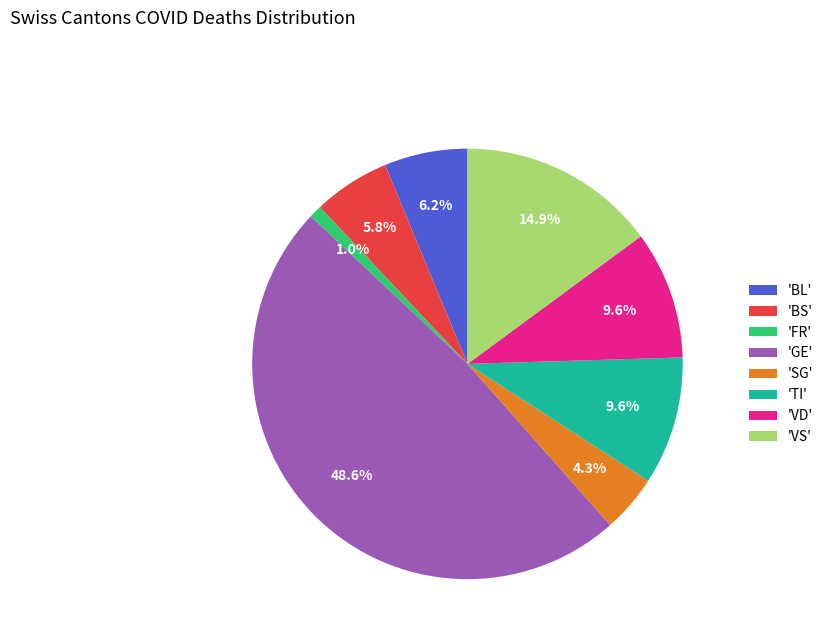

Approximately how many times larger is the value at 'GE' compared to 'BS'?

8.4